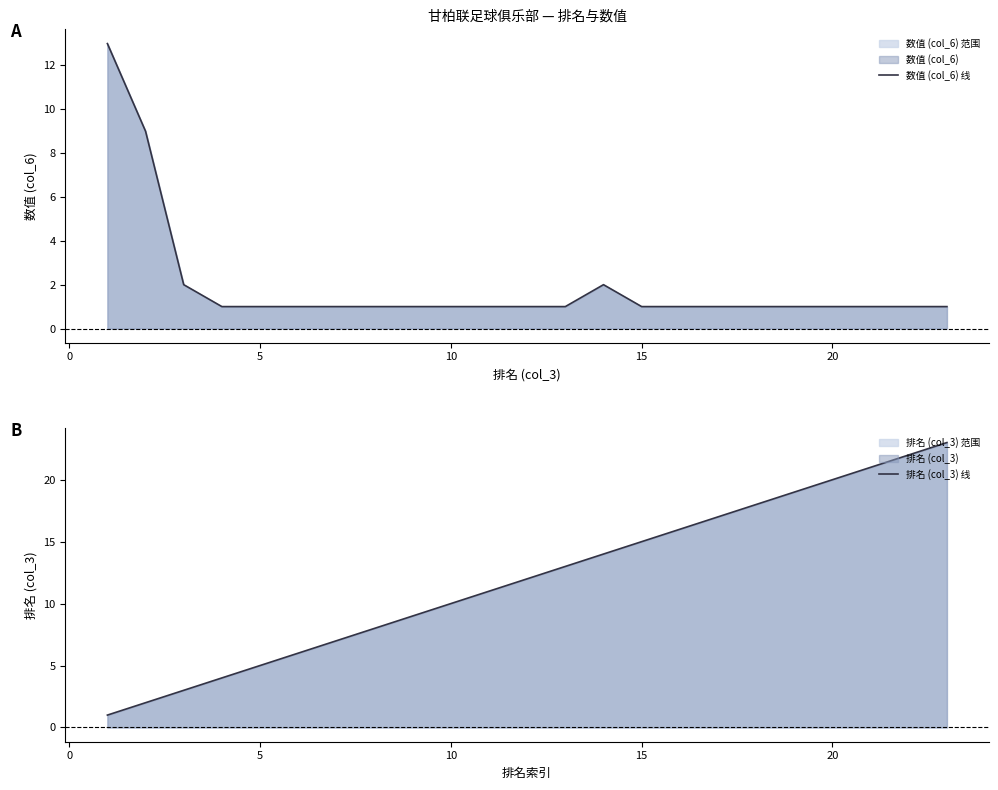

Is it true that 数值 (col_6) 线 equals 1 at 10?

True